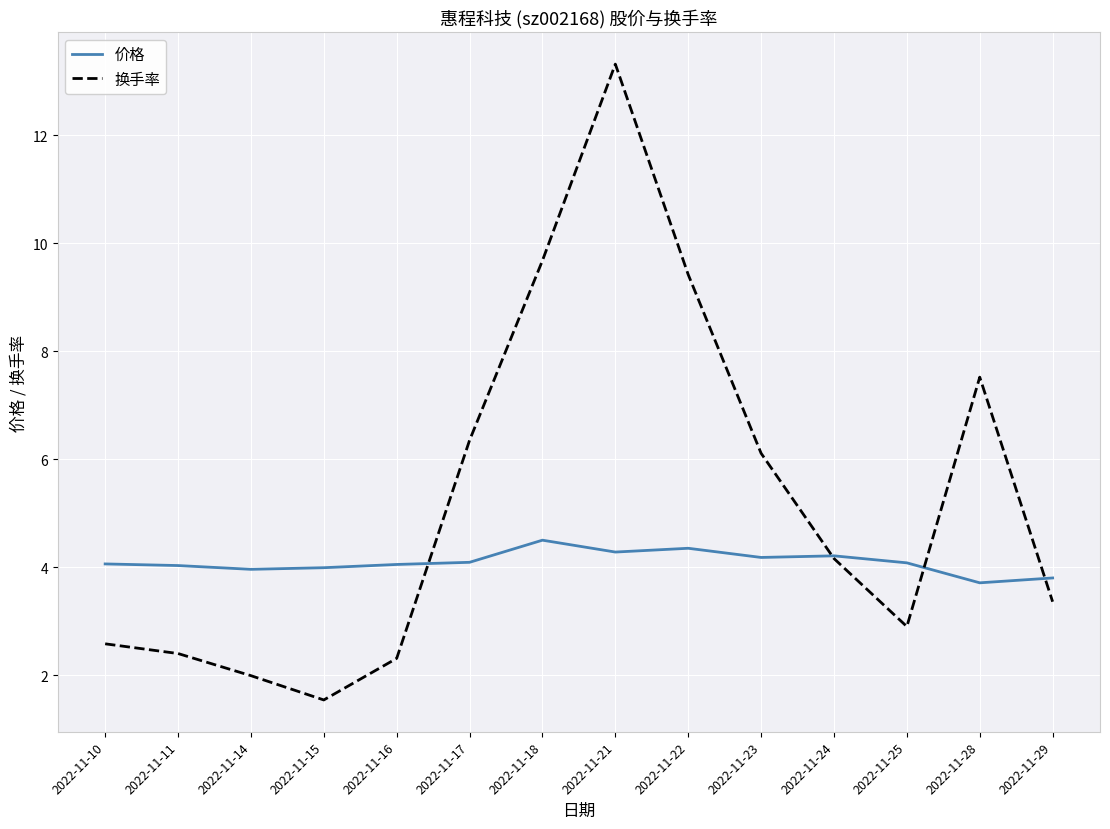

At which category does 换手率 reach its first local valley?

2022-11-15